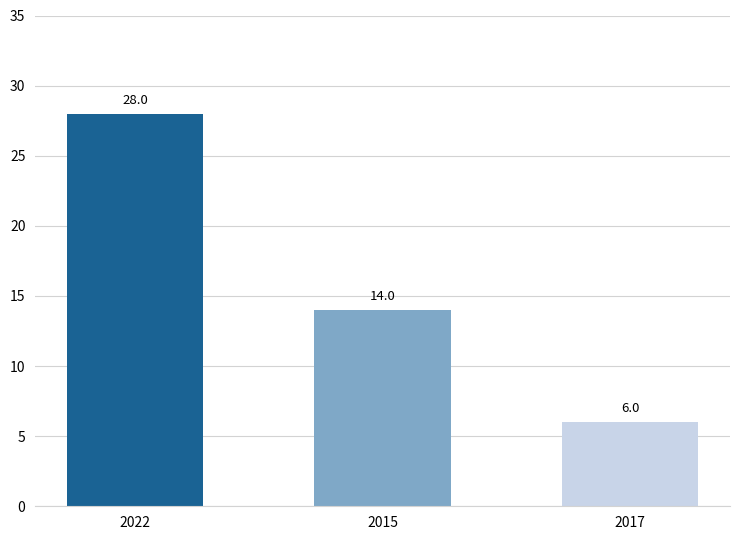

What is the value of the 3rd bar from the left?

6